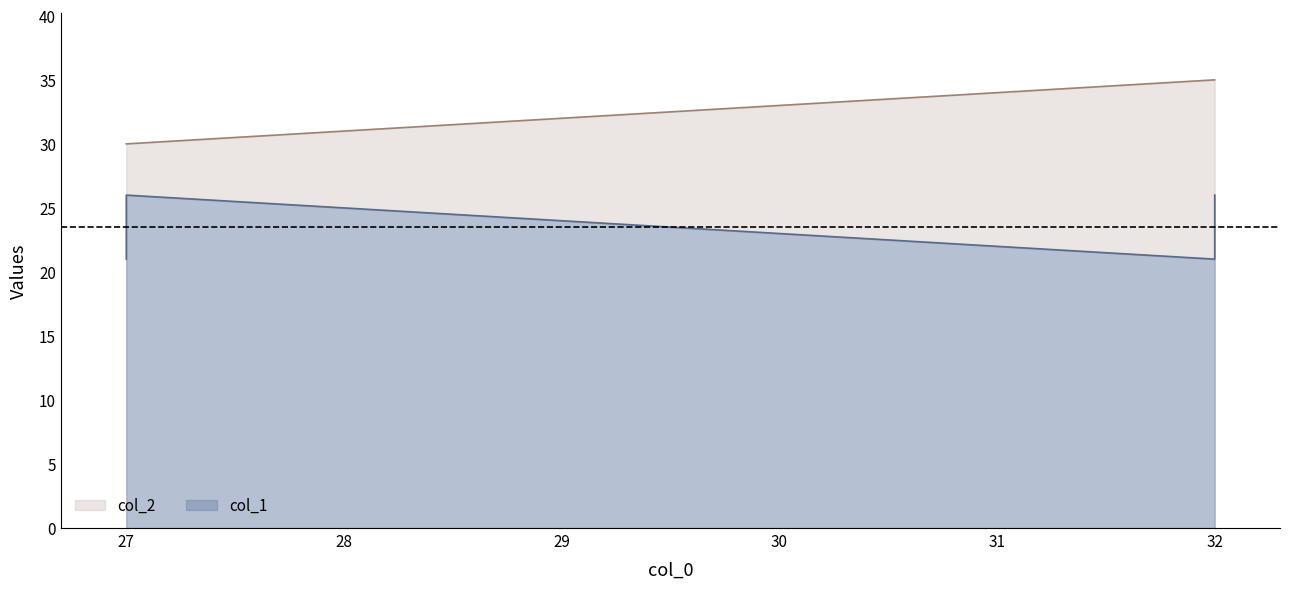

What is the minimum value for col_1?

21